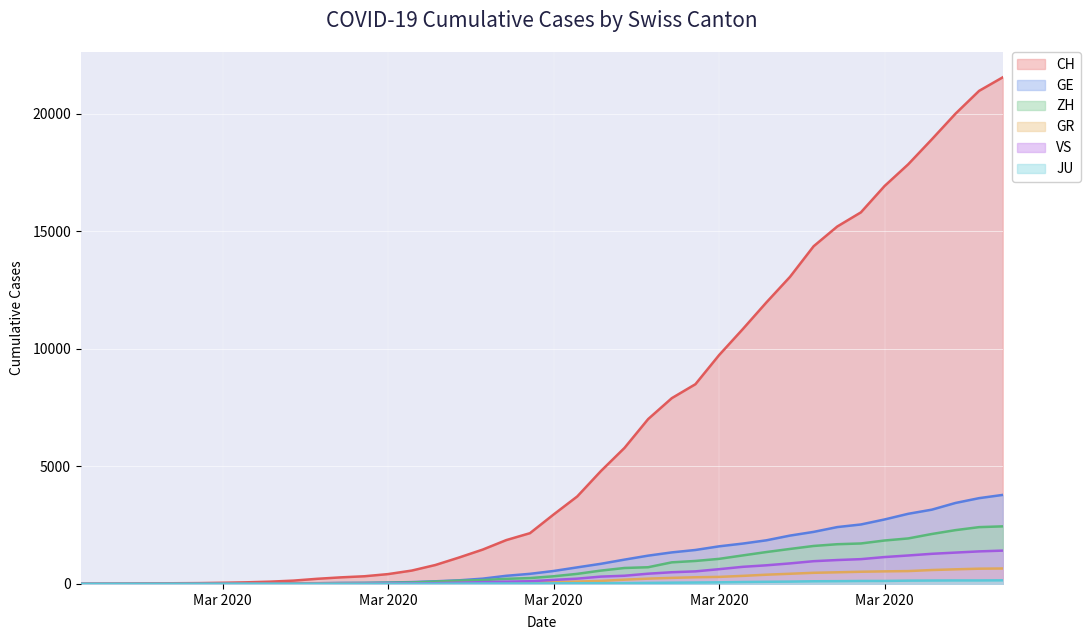

At which label does ZH first exceed 326?

2020-03-17